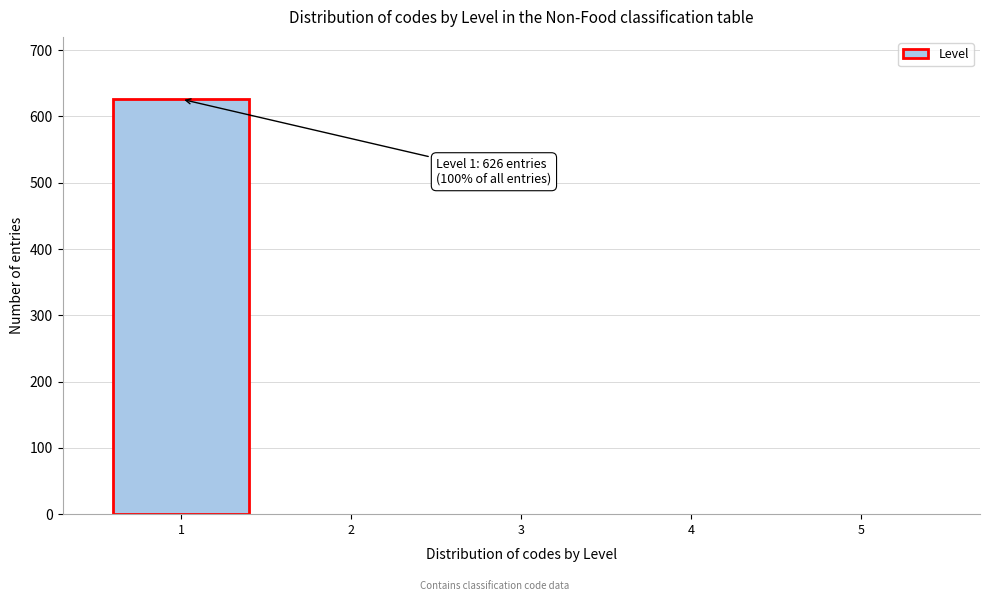

Reading left to right, list all the values displayed in this chart.

1=626	2=0	3=0	4=0	5=0